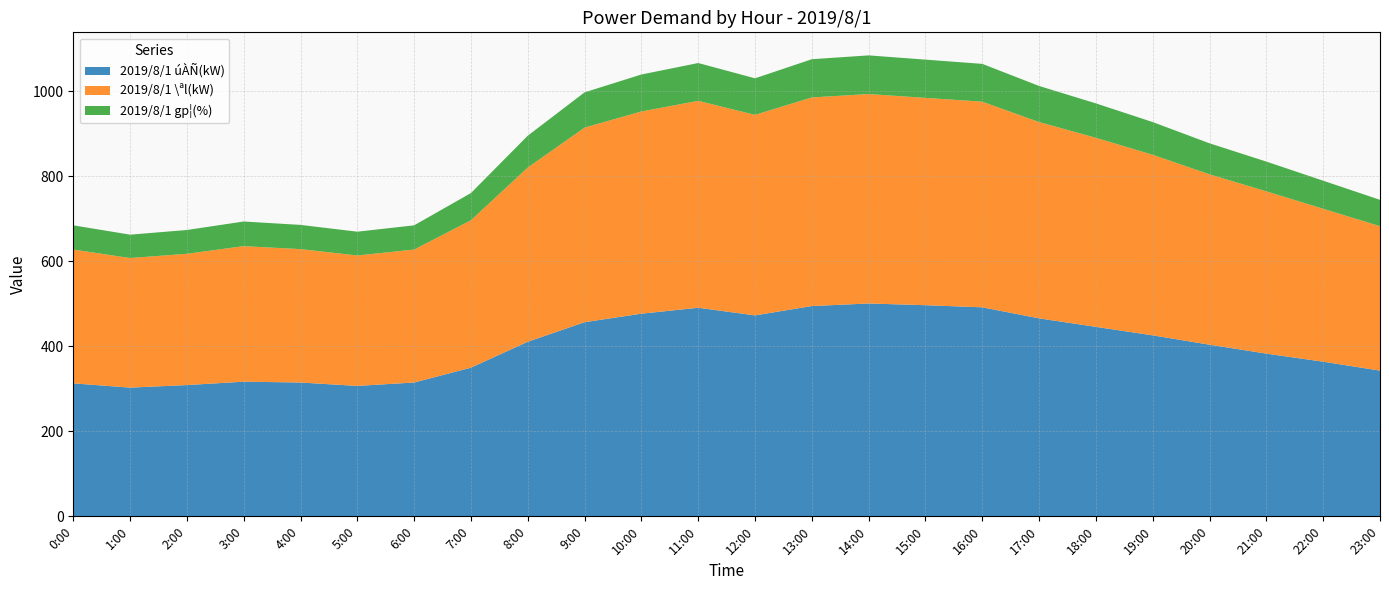

Reading left to right, what are all the values shown in this chart?

2019/8/1 úÀÑ(kW): 0:00=313	1:00=303	2:00=309	3:00=317	4:00=315	5:00=307	6:00=315	7:00=350	8:00=411	9:00=457	10:00=477	11:00=491	12:00=473	13:00=495	14:00=501	15:00=497	16:00=492	17:00=466	18:00=446	19:00=426	20:00=404	21:00=383	22:00=364	23:00=343
2019/8/1 \ªl(kW): 0:00=315	1:00=305	2:00=309	3:00=319	4:00=314	5:00=307	6:00=313	7:00=347	8:00=410	9:00=458	10:00=476	11:00=487	12:00=472	13:00=491	14:00=493	15:00=488	16:00=484	17:00=462	18:00=445	19:00=425	20:00=401	21:00=382	22:00=360	23:00=340
2019/8/1 gp¦(%): 0:00=57	1:00=55	2:00=56	3:00=58	4:00=57	5:00=56	6:00=57	7:00=64	8:00=75	9:00=83	10:00=87	11:00=89	12:00=86	13:00=90	14:00=91	15:00=90	16:00=89	17:00=85	18:00=81	19:00=77	20:00=73	21:00=70	22:00=66	23:00=62